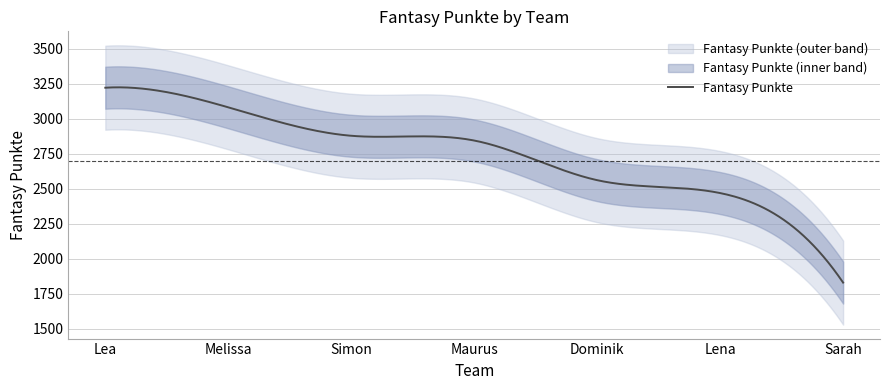

How many values exceed 2844?

3